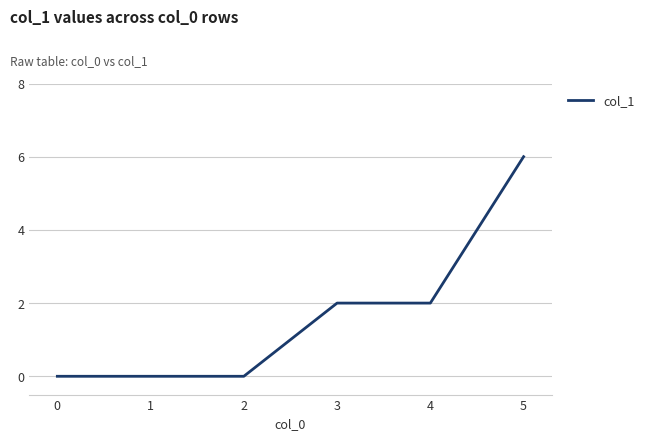

Count the values in the range 0 to 2.

5